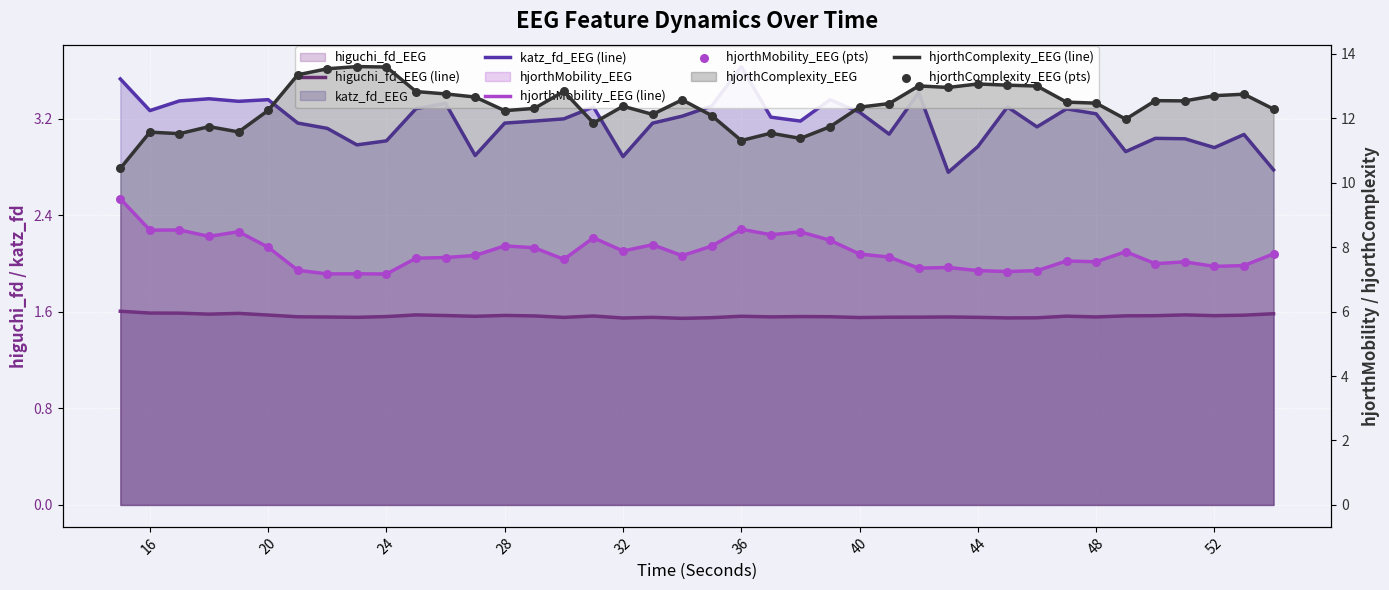

Which series reaches the maximum Y coordinate?

hjorthComplexity_EEG (line)